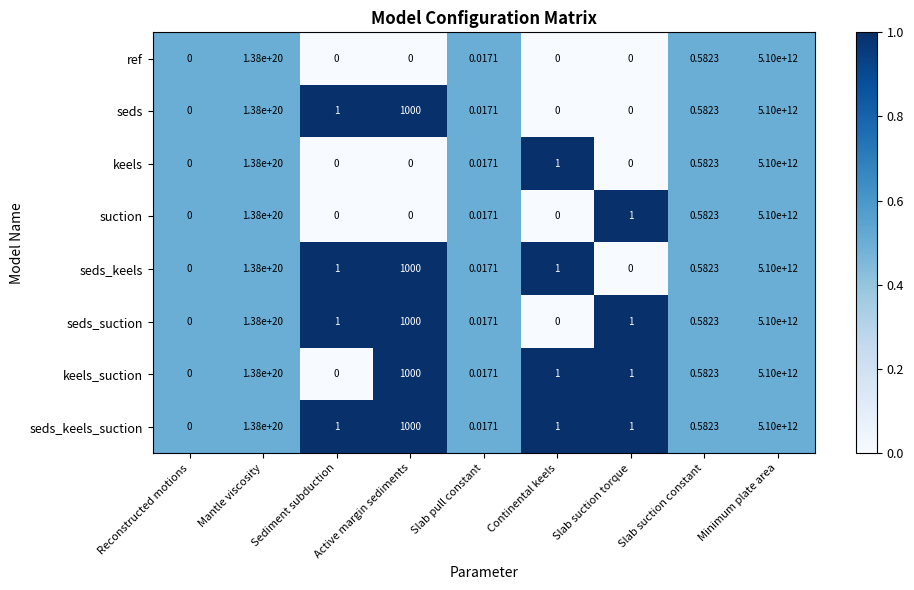

Which category has the highest value across all series?

Mantle viscosity